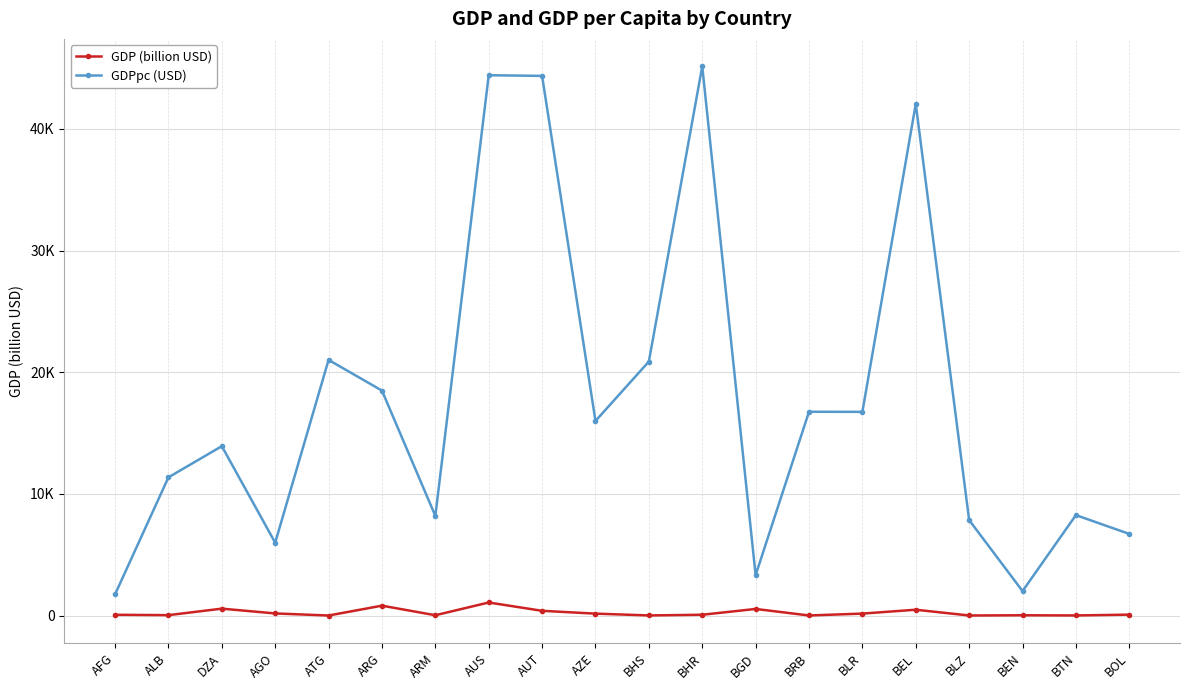

Is this an area chart (filled region under the line)?

No